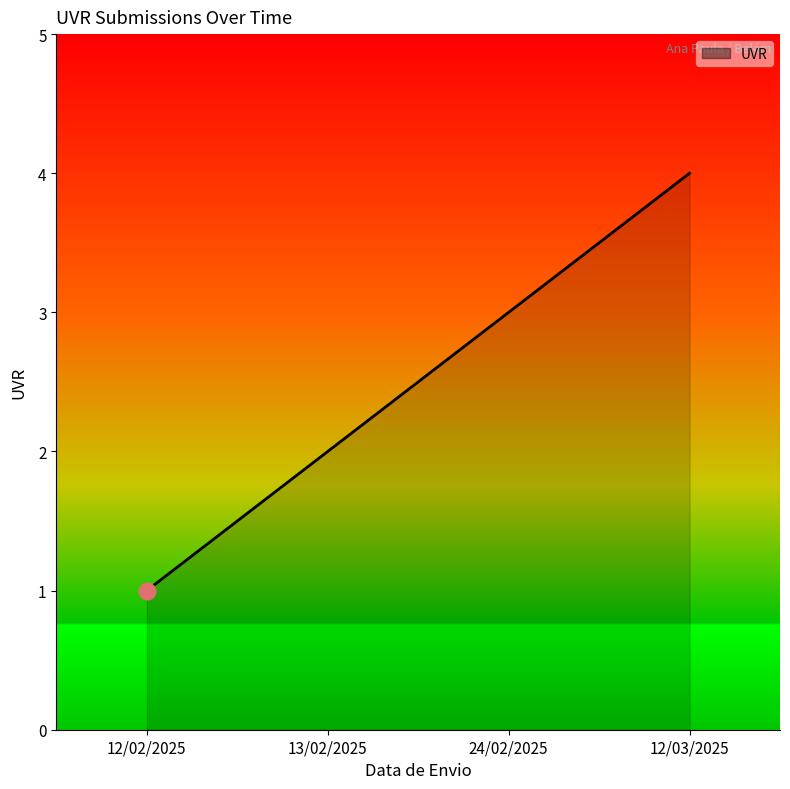

What is the minimum value shown in the chart?

1